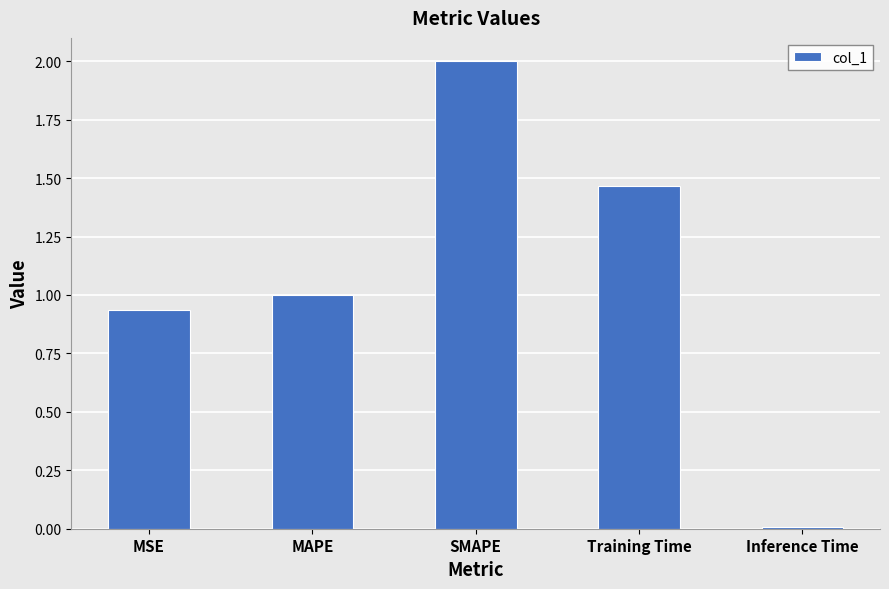

What is the maximum value shown in the chart?

2.0